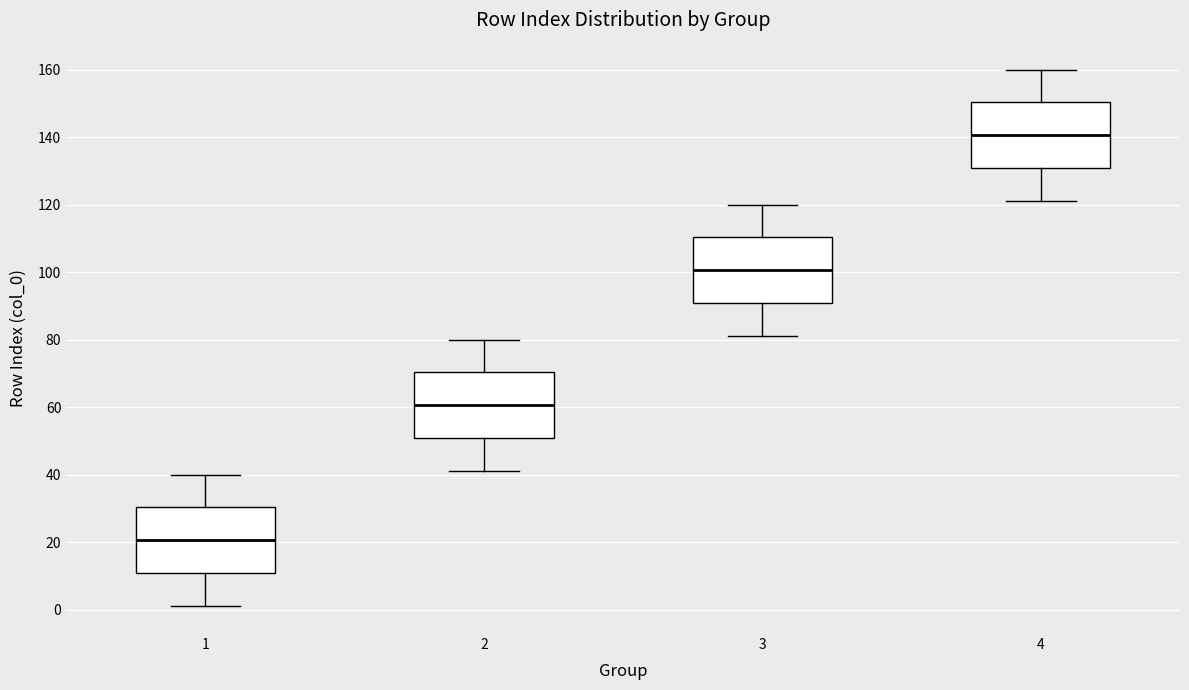

Reading left to right, read every box against the y-axis: the position of its median line, the range the box covers, and the ends of its whiskers. The values are not printed on the chart, so give them approximately, as read against the axis.

1: median 20, box 10 to 30, whiskers 2 to 40
2: median 60, box 50 to 70, whiskers 42 to 80
3: median 100, box 90 to 110, whiskers 82 to 120
4: median 140, box 130 to 150, whiskers 122 to 160